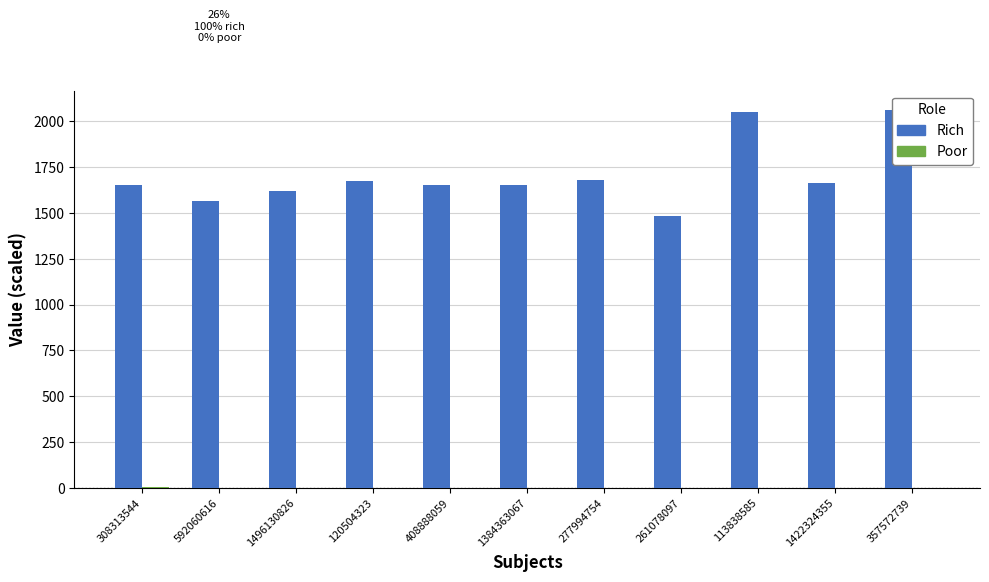

Which has a higher value, 1496130826 or 408888059?

408888059